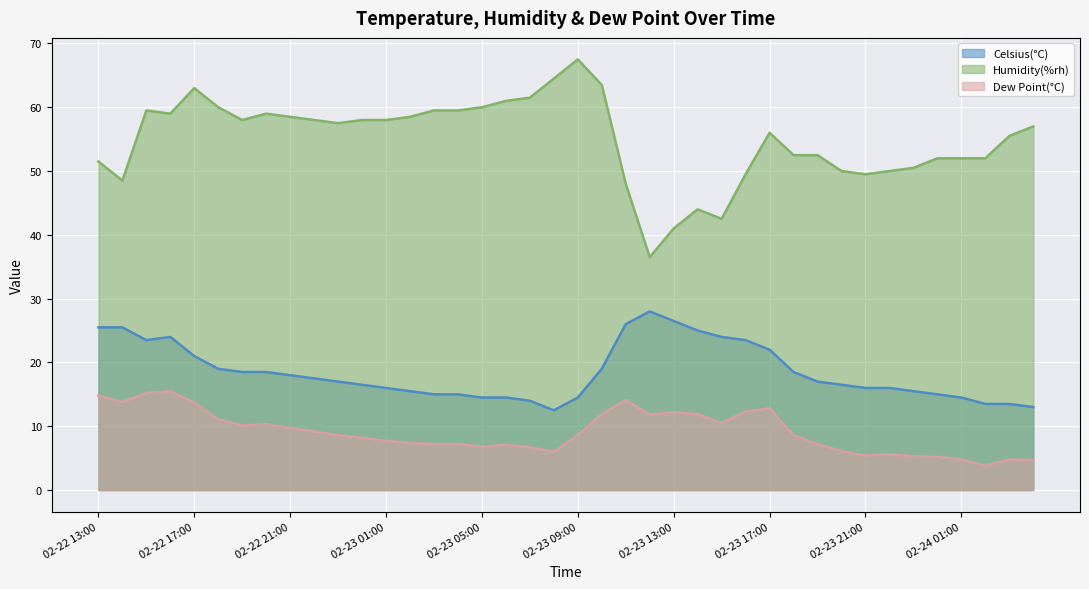

Where is the first local maximum for Dew Point(°C)?

2019-02-22 16:00